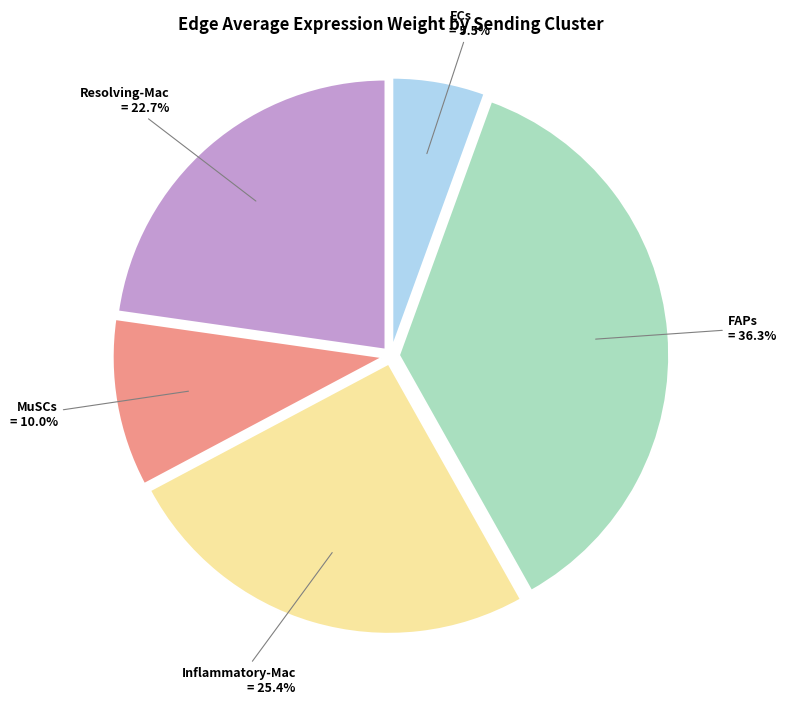

To the nearest percent, what is the difference between the largest and smallest slice percentages?

31%